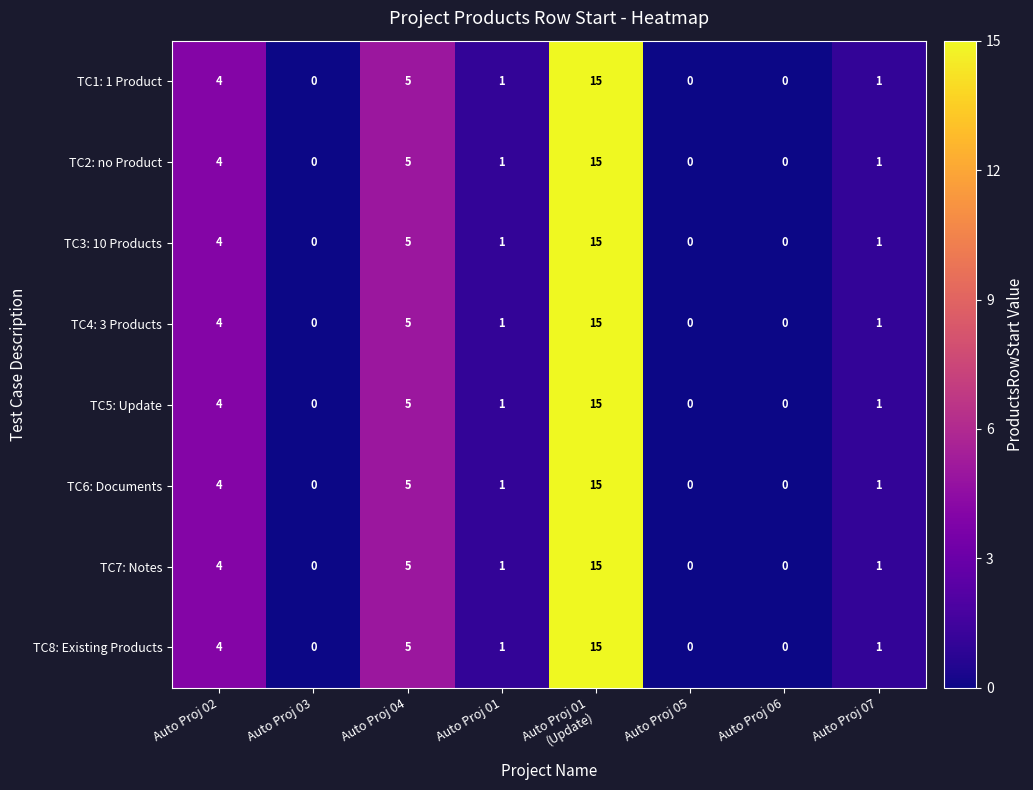

What is the maximum value shown in the chart?

15